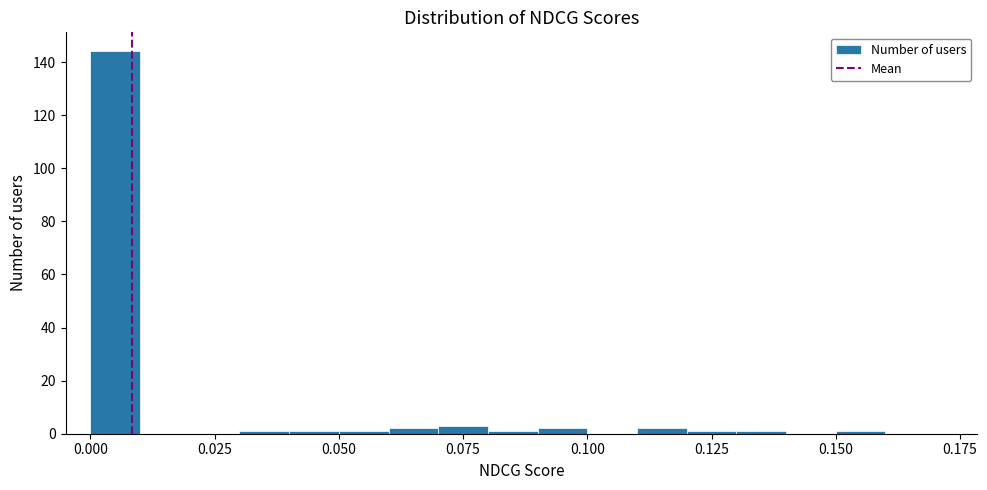

Around what value on the x-axis is the tallest bar? Give the approximate position of its centre, as read against the axis.

0.005